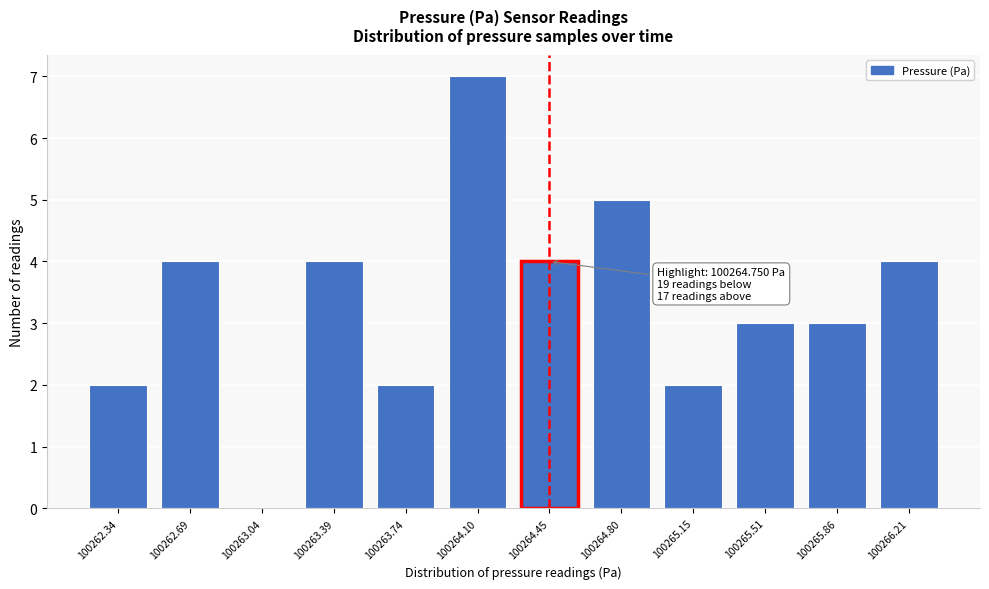

Reading left to right, extract all data points from this chart.

100262.34=2	100262.69=4	100263.04=0	100263.39=4	100263.74=2	100264.10=7	100264.45=4	100264.80=5	100265.15=2	100265.51=3	100265.86=3	100266.21=4